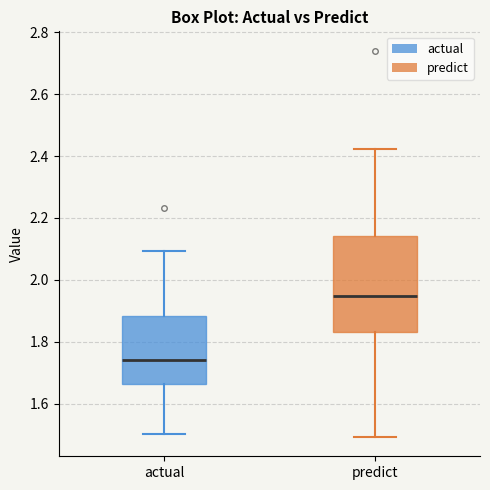

Reading left to right, read every box against the y-axis: the position of its median line, the range the box covers, and the ends of its whiskers. The values are not printed on the chart, so give them approximately, as read against the axis.

actual: median 1.74, box 1.66 to 1.88, whiskers 1.50 to 2.10
predict: median 1.94, box 1.84 to 2.14, whiskers 1.50 to 2.42